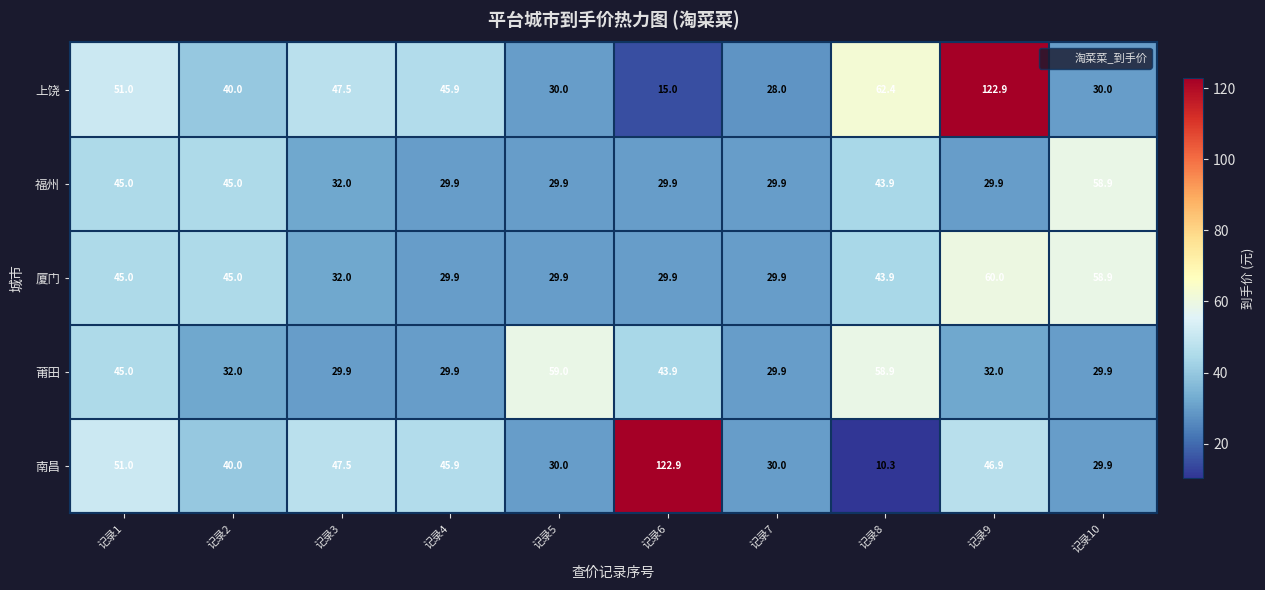

Which category has the lowest value across all series?

记录8